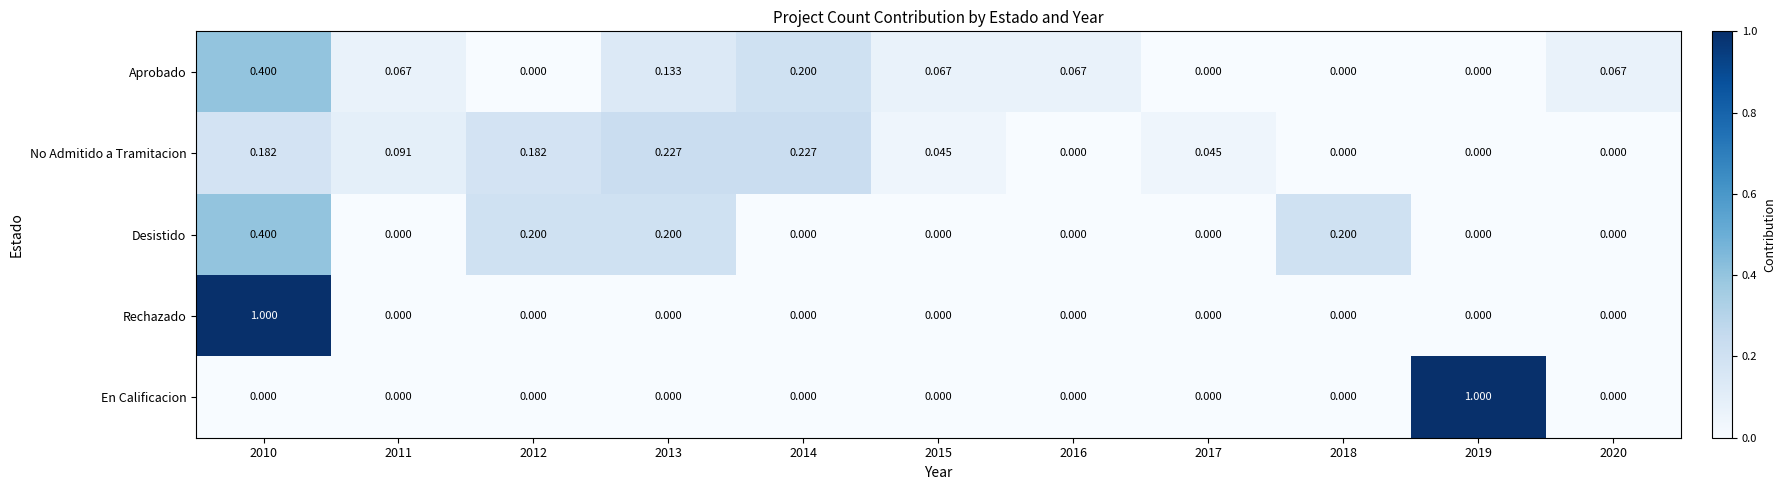

Is the value of Rechazado at 2014 greater than the value of Aprobado at 2015?

No